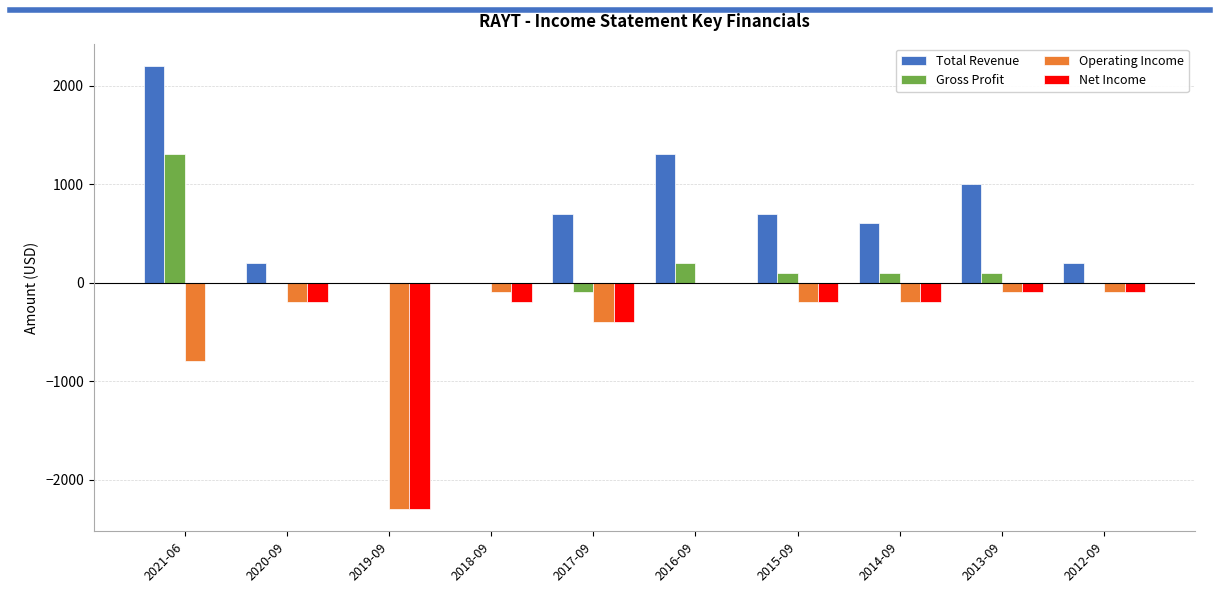

What is the total value across all series at 2020-09?

-200